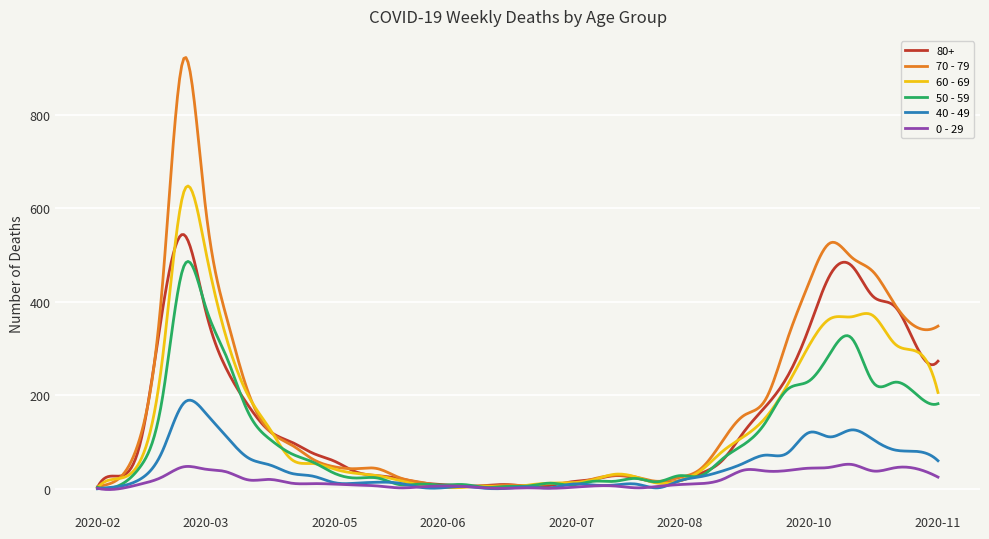

True or false: 70 - 79 has more than 1 interior local peaks.

True